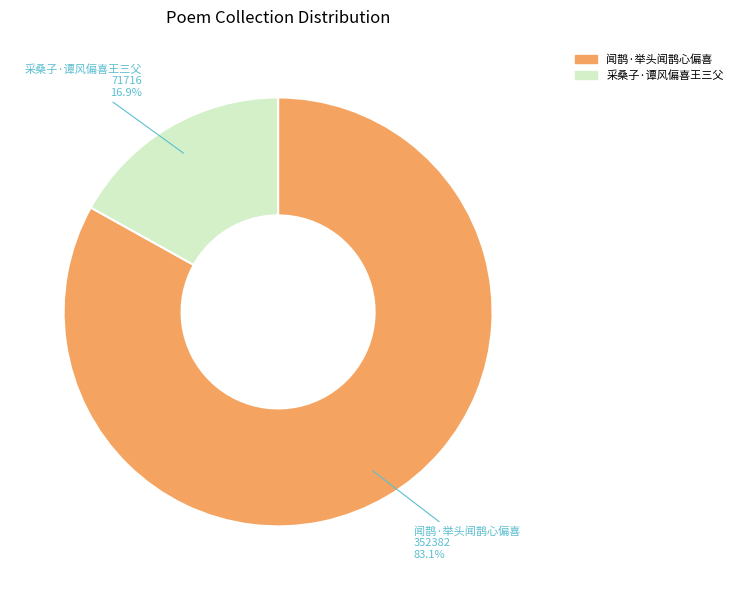

Rank the categories by value from highest to lowest.

闻鹊·举头闻鹊心偏喜, 采桑子·谭风偏喜王三父